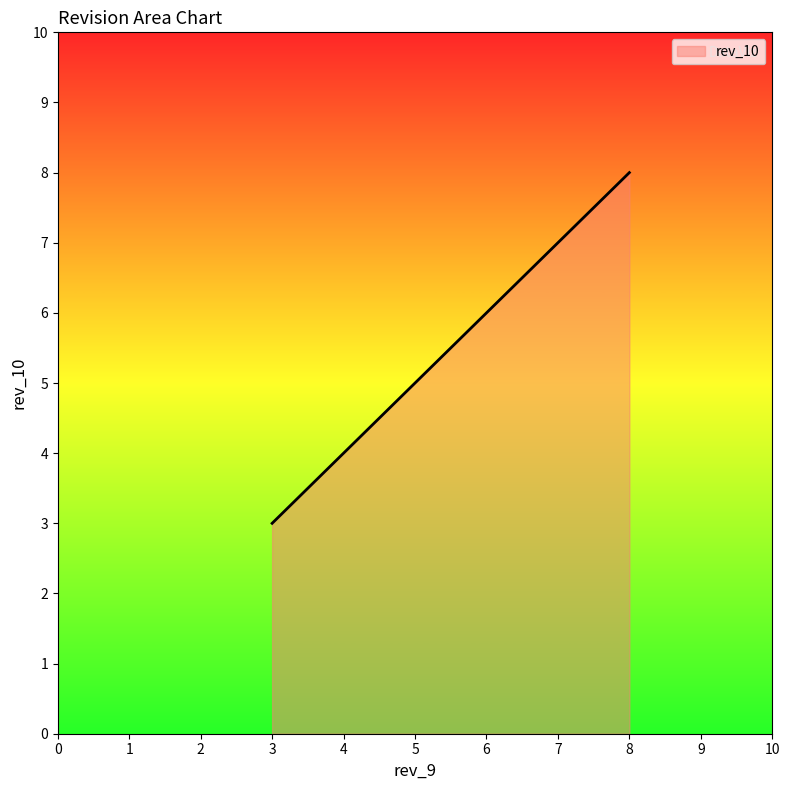

Rank the categories by value from lowest to highest.

3, 7, 8